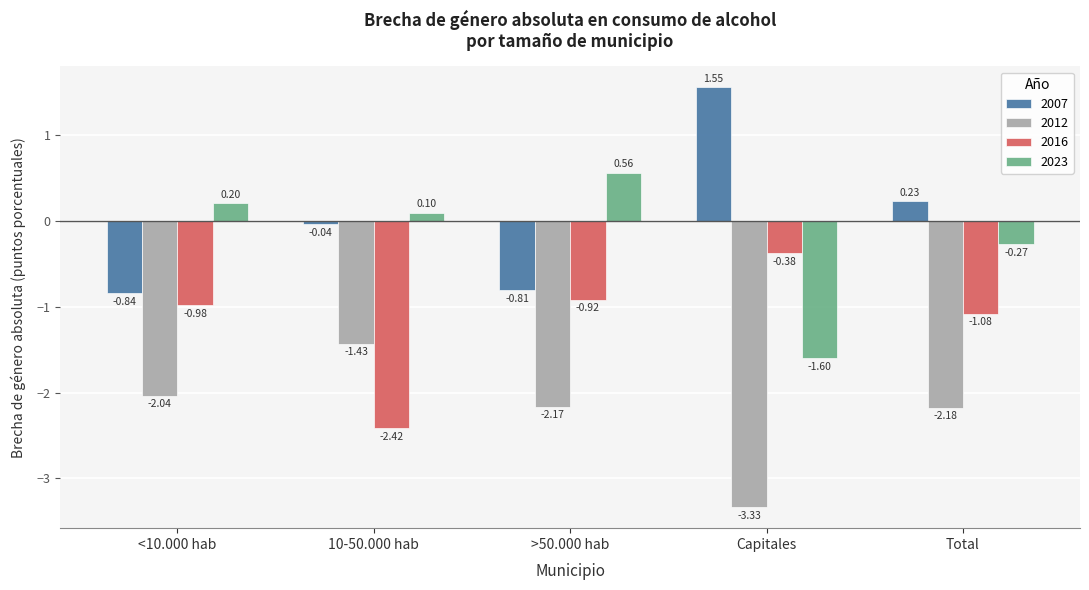

How many values in the 2007 series exceed 0?

2